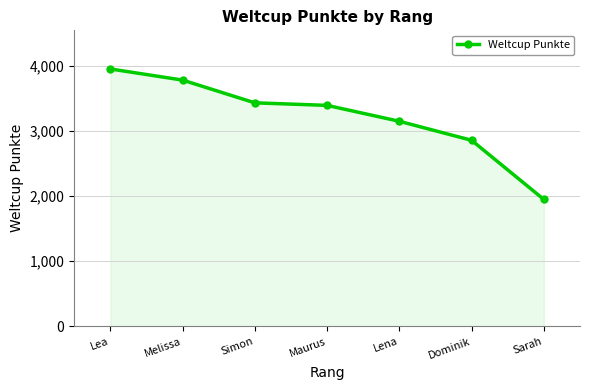

List the labels in order of value, largest first.

Lea, Melissa, Simon, Maurus, Lena, Dominik, Sarah